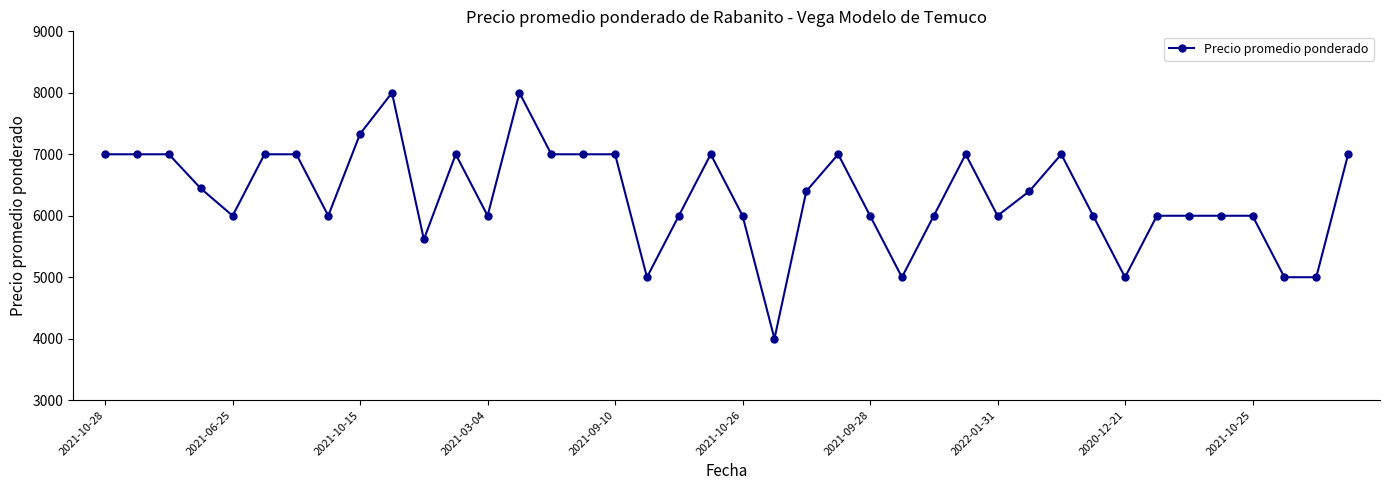

True or false: there are more than 0 points higher than both neighbors.

True